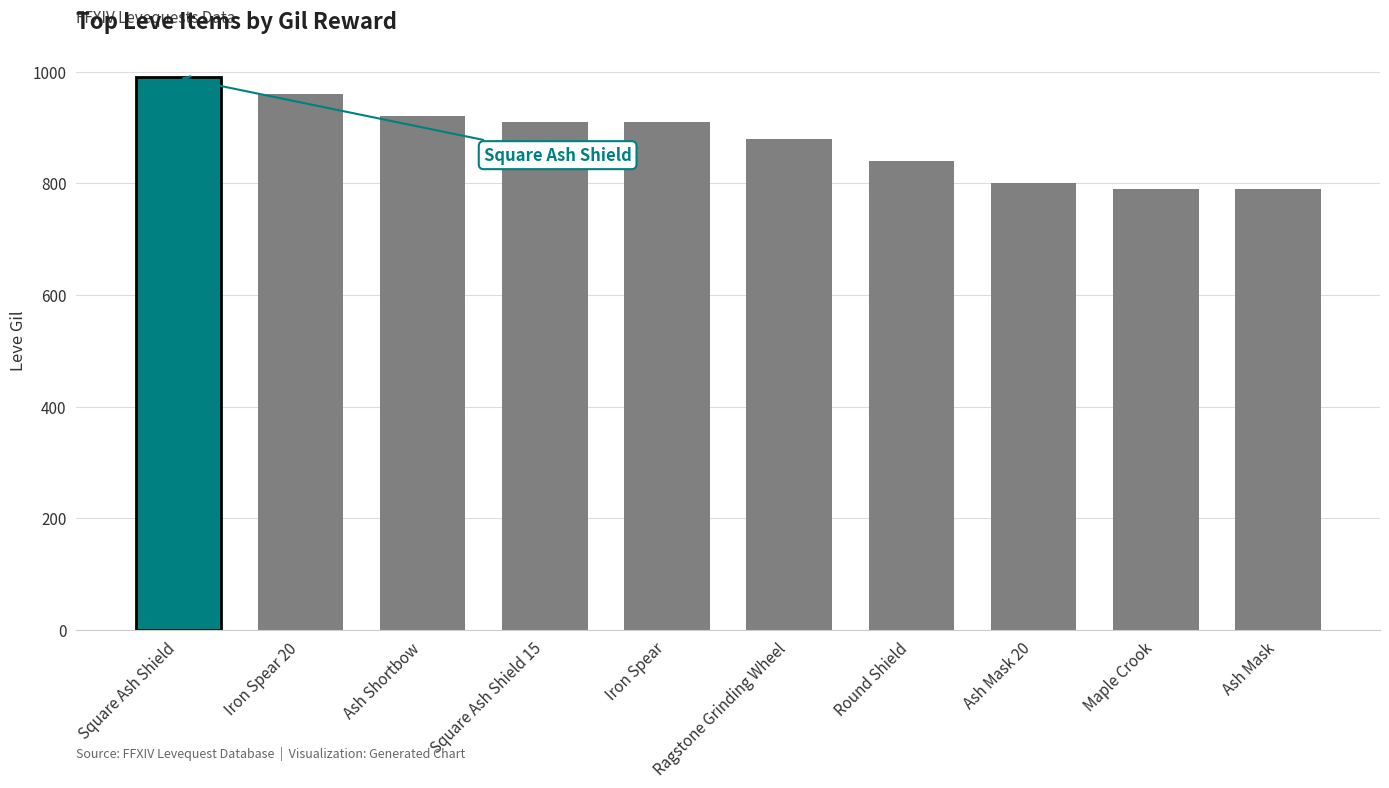

What is the sum of the values at Ash Shortbow and Iron Spear 20?

1880